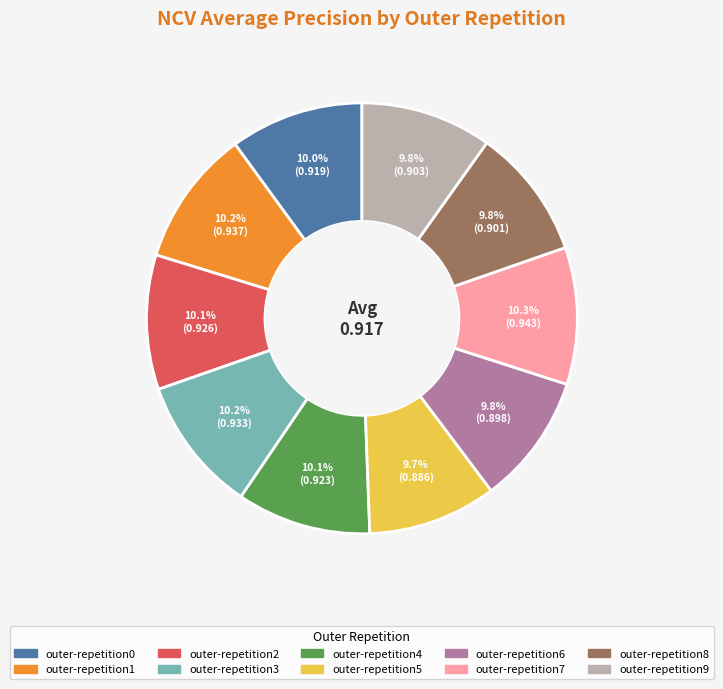

How many slices are in this pie chart?

10